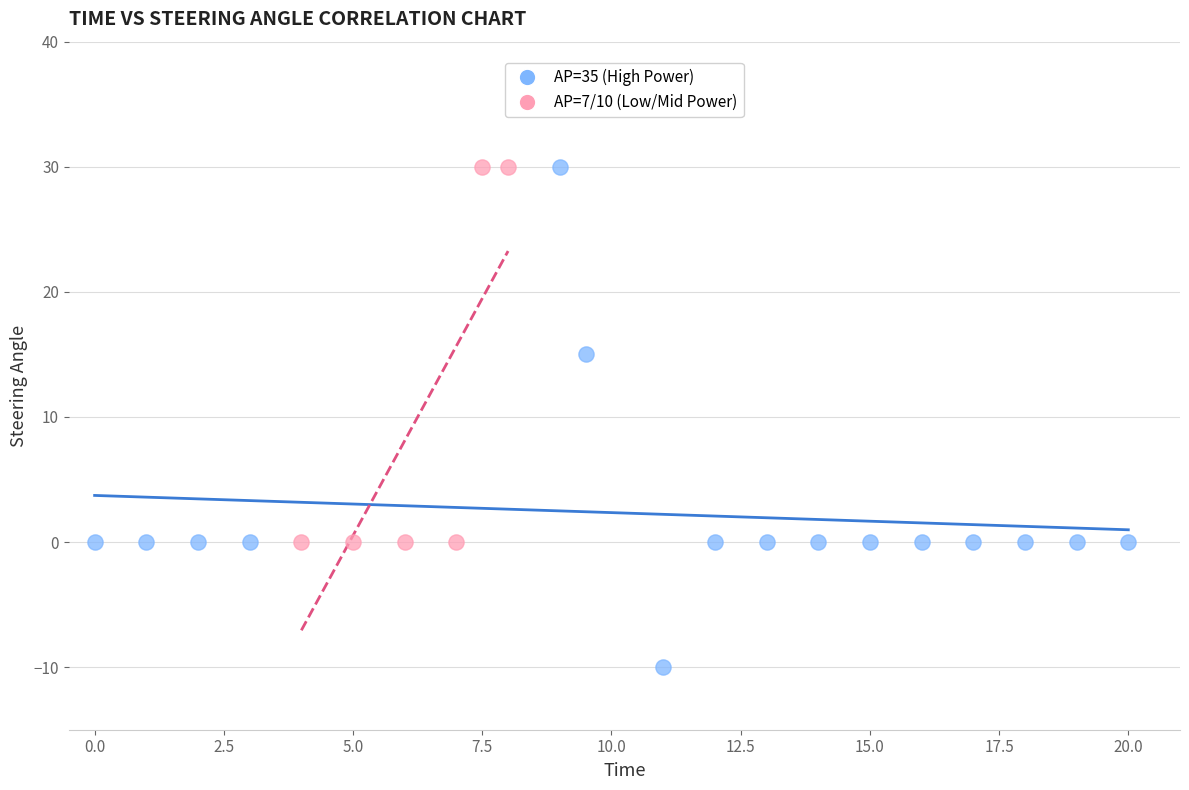

Which series contains the lowest Y value?

AP=35 (High Power)